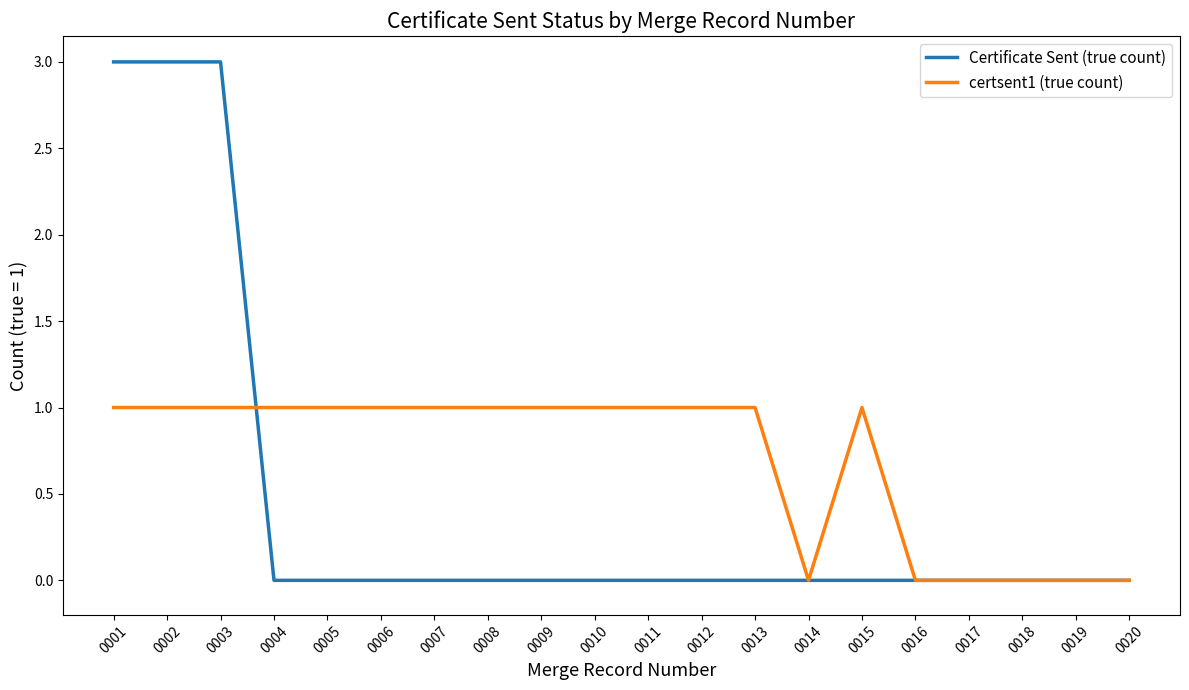

How many distinct data groups are displayed?

2